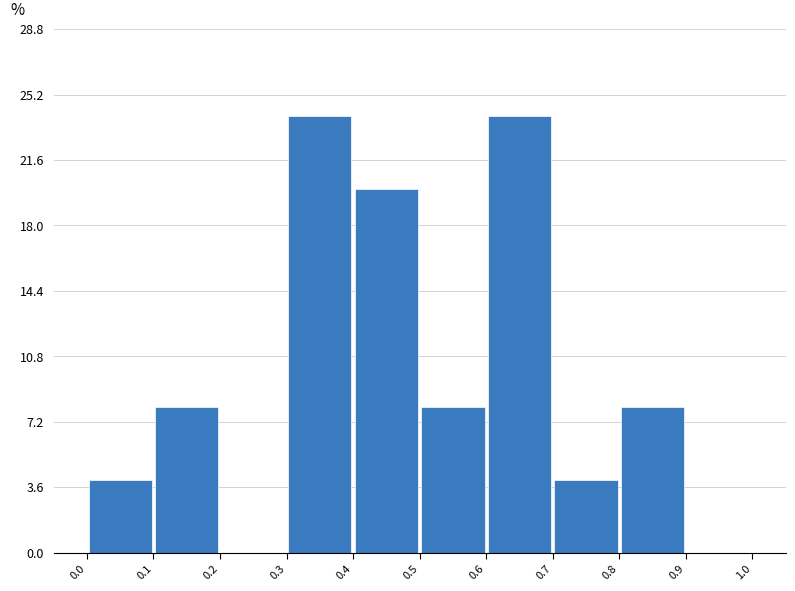

What is the height of the bar covering 0.3 to 0.4 on the x-axis? The values are not printed on the chart, so give them approximately, as read against the axis.

24